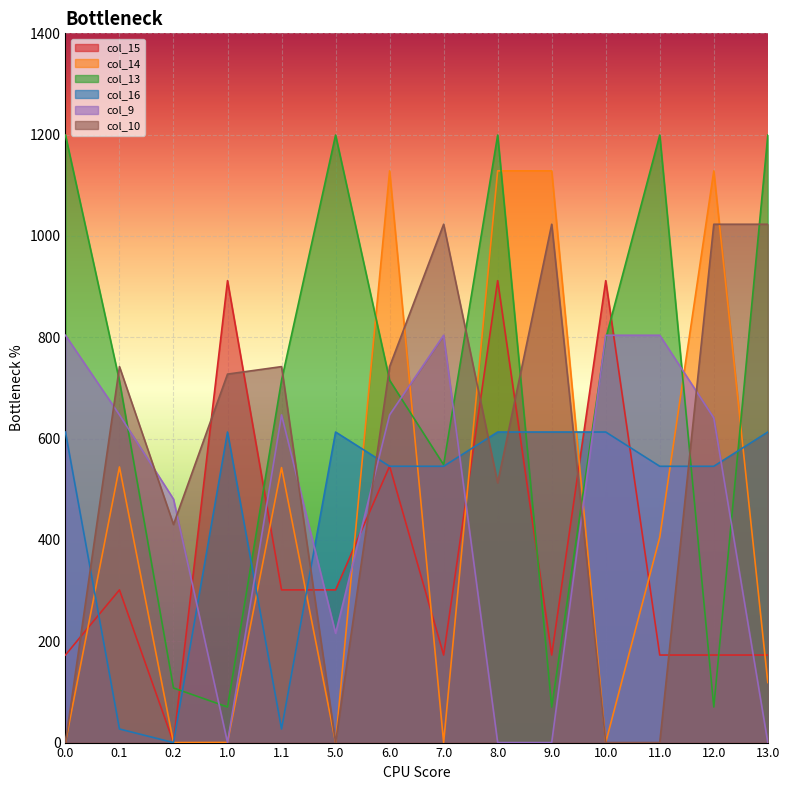

The value of col_14 at 12.0 is 717.7. True or false?

False